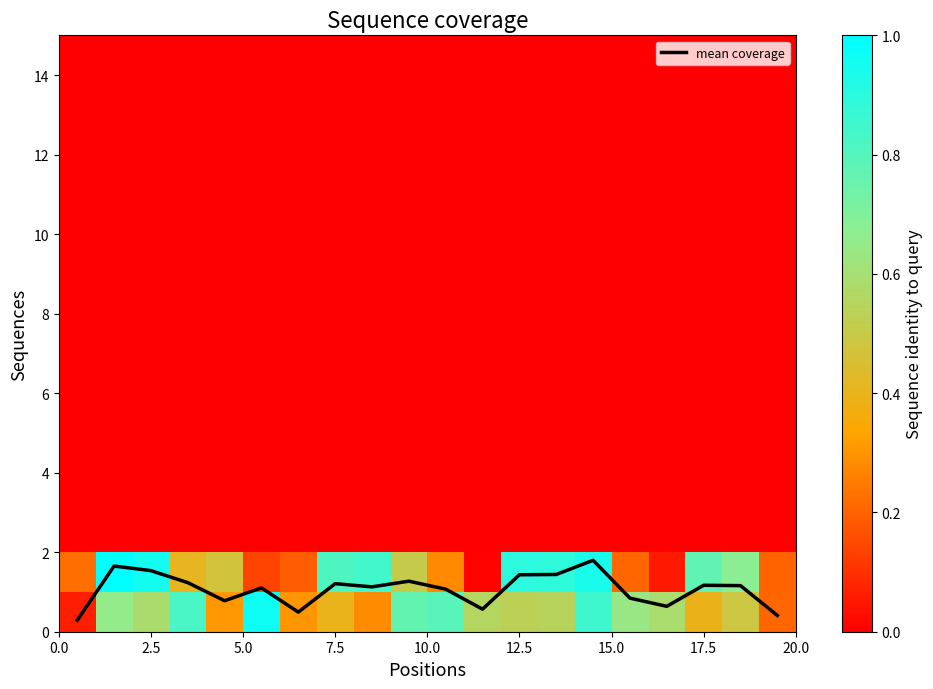

Reading left to right, extract all data points from this chart.

mean coverage: 0.3	1.7	1.5	1.2	0.8	1.1	0.5	1.2	1.1	1.3	1.1	0.6	1.4	1.4	1.8	0.8	0.6	1.2	1.2	0.4
row_0: 0.1	0.7	0.6	0.8	0.3	1.0	0.3	0.4	0.3	0.8	0.8	0.6	0.5	0.5	0.9	0.6	0.6	0.4	0.5	0.2
row_1: 0.2	1.0	1.0	0.4	0.5	0.1	0.2	0.8	0.8	0.5	0.3	0.0	0.9	0.9	0.9	0.2	0.1	0.8	0.7	0.2
row_2: 0.0	0.0	0.0	0.0	0.0	0.0	0.0	0.0	0.0	0.0	0.0	0.0	0.0	0.0	0.0	0.0	0.0	0.0	0.0	0.0
row_3: 0.0	0.0	0.0	0.0	0.0	0.0	0.0	0.0	0.0	0.0	0.0	0.0	0.0	0.0	0.0	0.0	0.0	0.0	0.0	0.0
row_4: 0.0	0.0	0.0	0.0	0.0	0.0	0.0	0.0	0.0	0.0	0.0	0.0	0.0	0.0	0.0	0.0	0.0	0.0	0.0	0.0
row_5: 0.0	0.0	0.0	0.0	0.0	0.0	0.0	0.0	0.0	0.0	0.0	0.0	0.0	0.0	0.0	0.0	0.0	0.0	0.0	0.0
row_6: 0.0	0.0	0.0	0.0	0.0	0.0	0.0	0.0	0.0	0.0	0.0	0.0	0.0	0.0	0.0	0.0	0.0	0.0	0.0	0.0
row_7: 0.0	0.0	0.0	0.0	0.0	0.0	0.0	0.0	0.0	0.0	0.0	0.0	0.0	0.0	0.0	0.0	0.0	0.0	0.0	0.0
row_8: 0.0	0.0	0.0	0.0	0.0	0.0	0.0	0.0	0.0	0.0	0.0	0.0	0.0	0.0	0.0	0.0	0.0	0.0	0.0	0.0
row_9: 0.0	0.0	0.0	0.0	0.0	0.0	0.0	0.0	0.0	0.0	0.0	0.0	0.0	0.0	0.0	0.0	0.0	0.0	0.0	0.0
row_10: 0.0	0.0	0.0	0.0	0.0	0.0	0.0	0.0	0.0	0.0	0.0	0.0	0.0	0.0	0.0	0.0	0.0	0.0	0.0	0.0
row_11: 0.0	0.0	0.0	0.0	0.0	0.0	0.0	0.0	0.0	0.0	0.0	0.0	0.0	0.0	0.0	0.0	0.0	0.0	0.0	0.0
row_12: 0.0	0.0	0.0	0.0	0.0	0.0	0.0	0.0	0.0	0.0	0.0	0.0	0.0	0.0	0.0	0.0	0.0	0.0	0.0	0.0
row_13: 0.0	0.0	0.0	0.0	0.0	0.0	0.0	0.0	0.0	0.0	0.0	0.0	0.0	0.0	0.0	0.0	0.0	0.0	0.0	0.0
row_14: 0.0	0.0	0.0	0.0	0.0	0.0	0.0	0.0	0.0	0.0	0.0	0.0	0.0	0.0	0.0	0.0	0.0	0.0	0.0	0.0